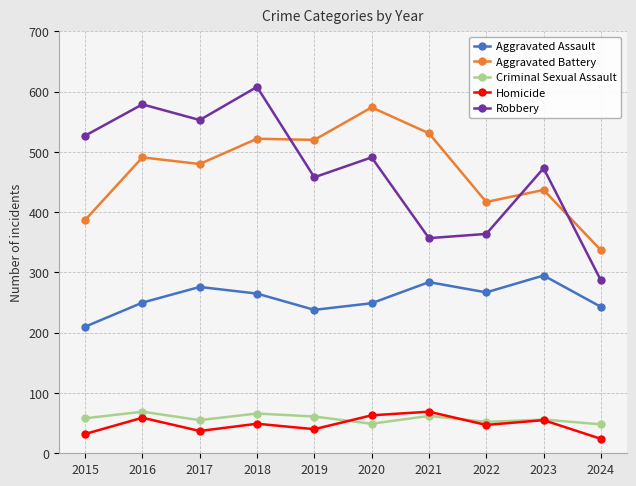

Where does the Robbery series first go above 491?

2015